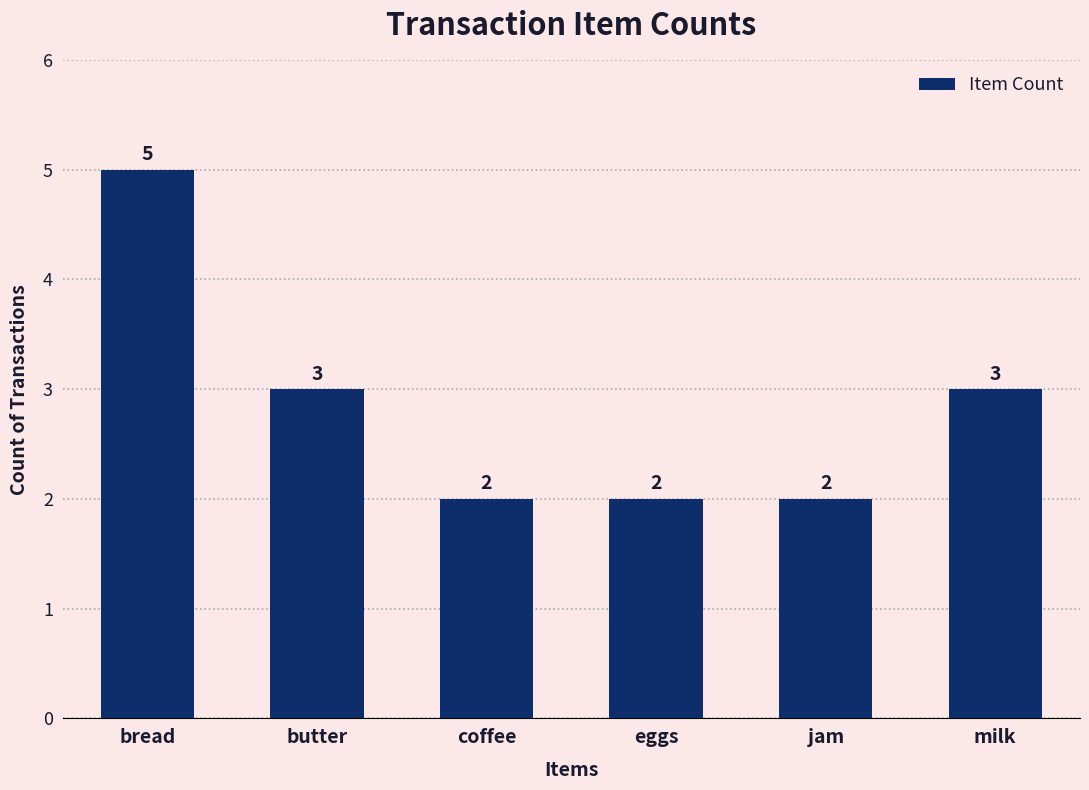

What position from the left is coffee?

3